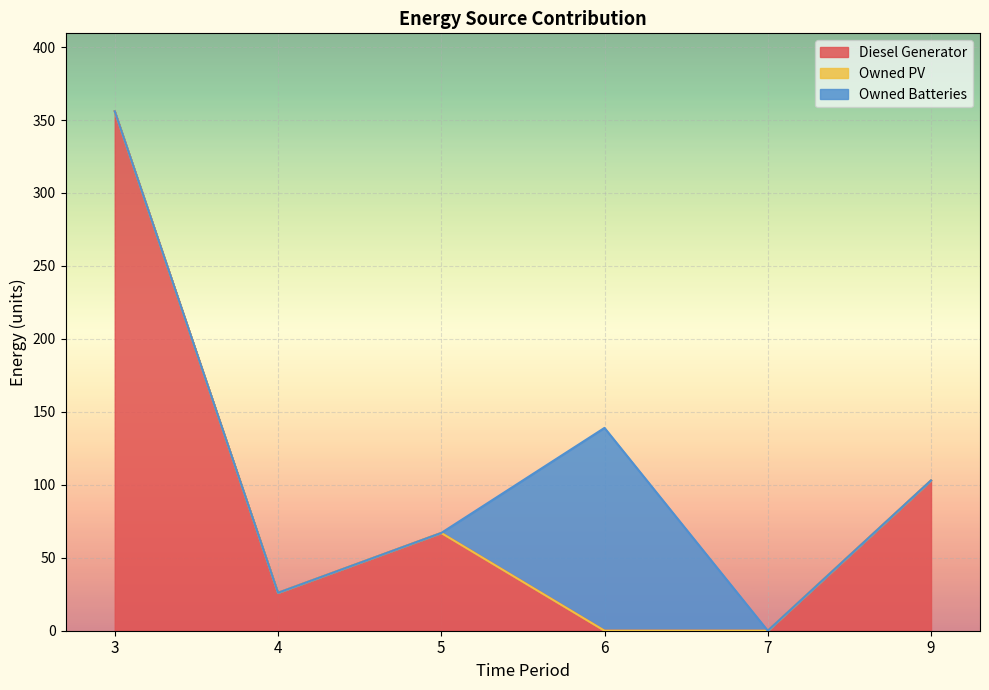

Which label corresponds to the smallest value in the chart?

6